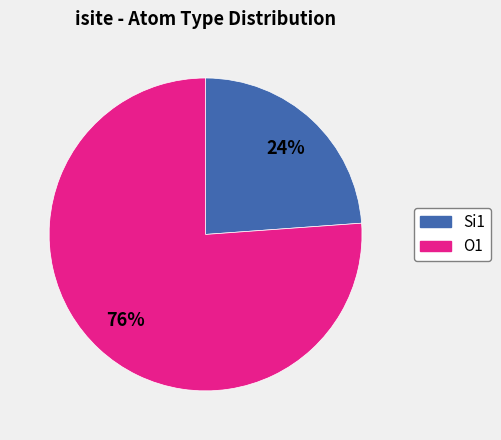

Combined, do Si1 and O1 account for over 50%?

Yes